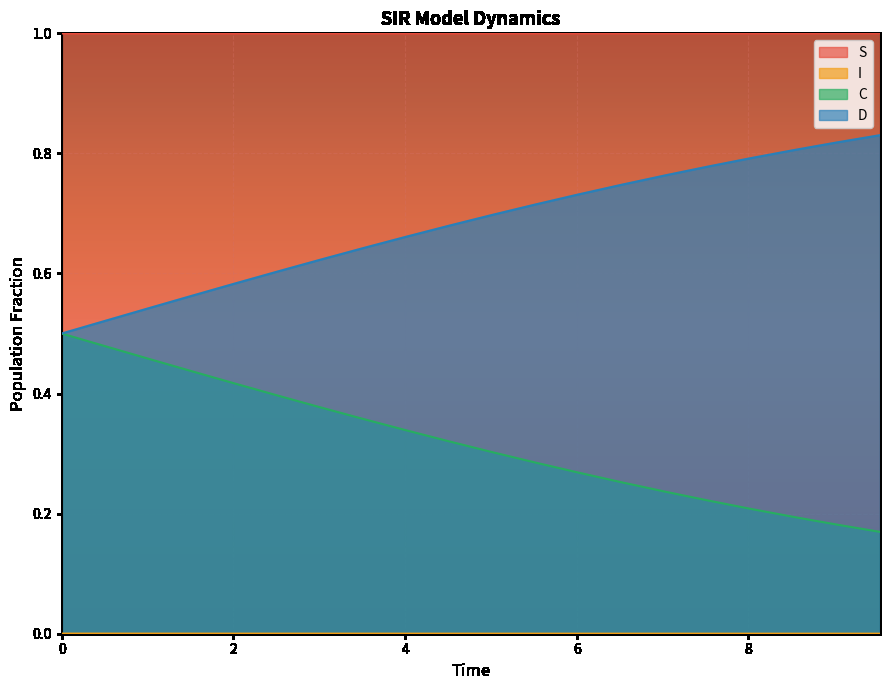

Which series has the largest total across all categories?

S